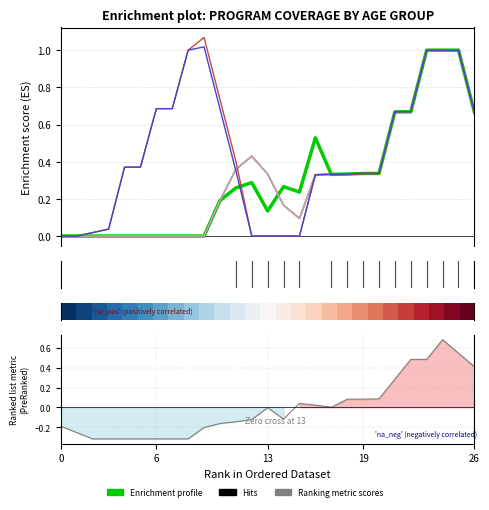

What is the sum of the 6-11 months values at 6 and 13?

0.7